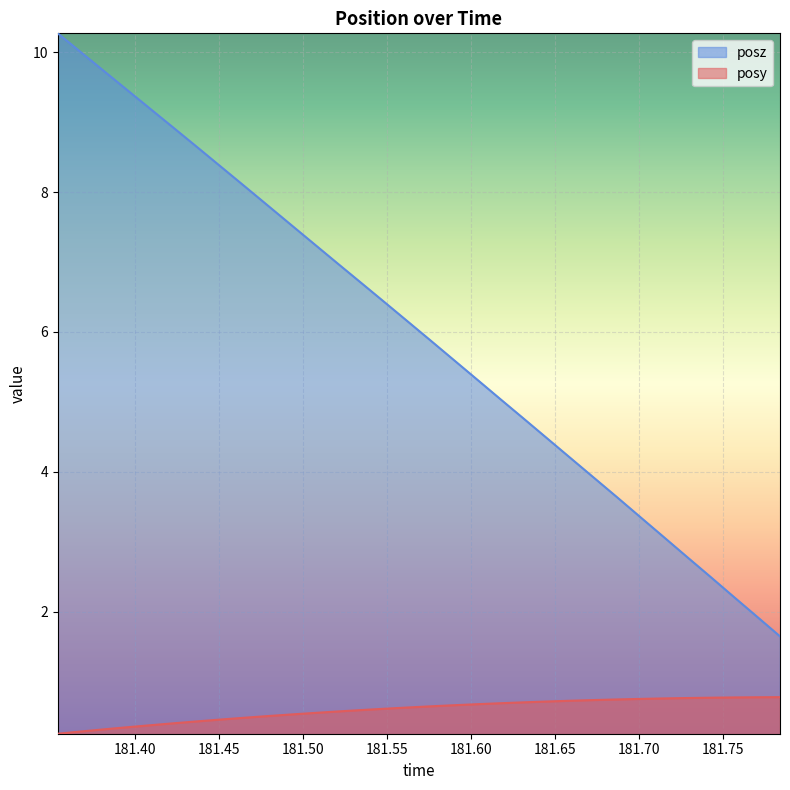

The posz series shows 5.1 at 181.7012. True or false?

False